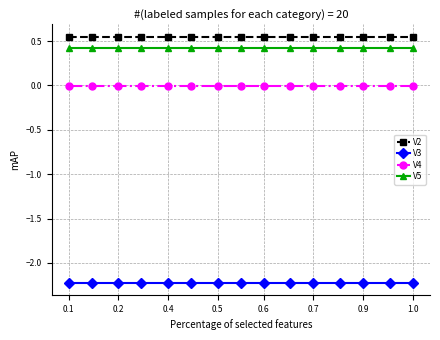

What are all the series names shown in the legend?

V2, V3, V4, V5